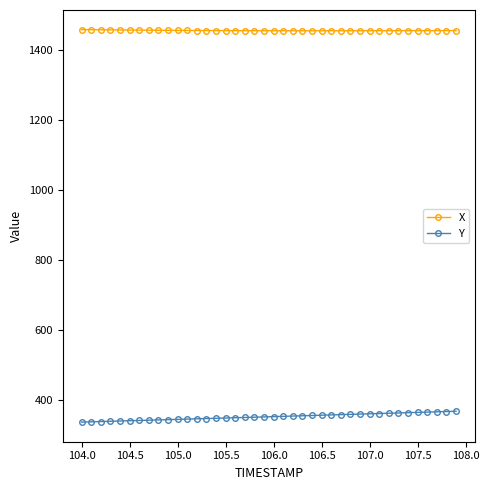

What is the difference between the maximum and minimum values in the Y series?

31.0